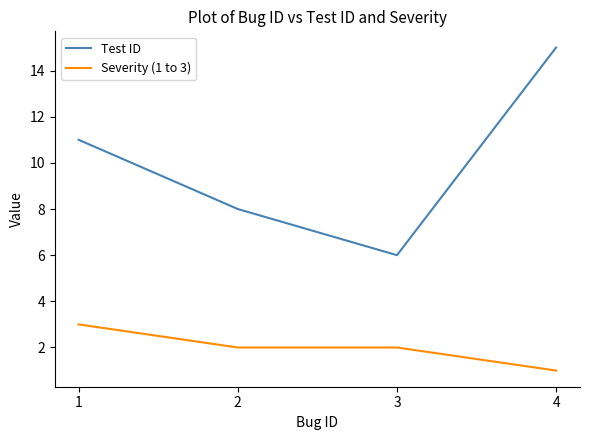

Which series has the largest total across all categories?

Test ID